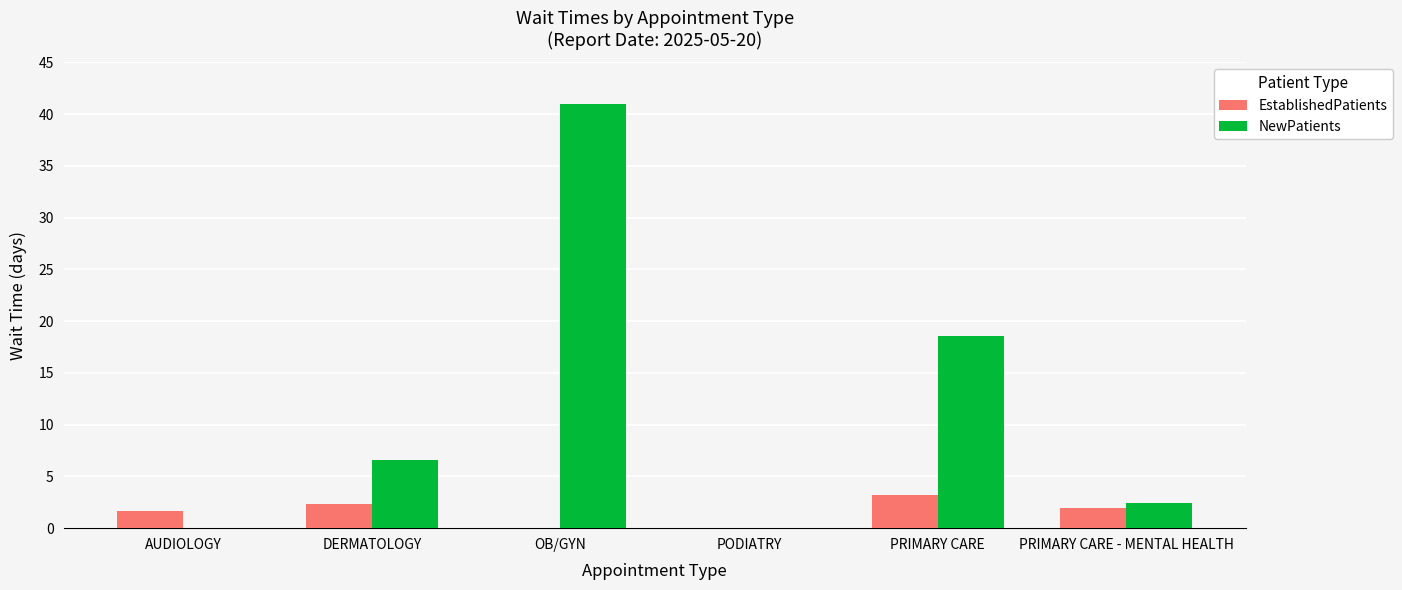

The NewPatients series shows 6.6 at DERMATOLOGY. True or false?

True